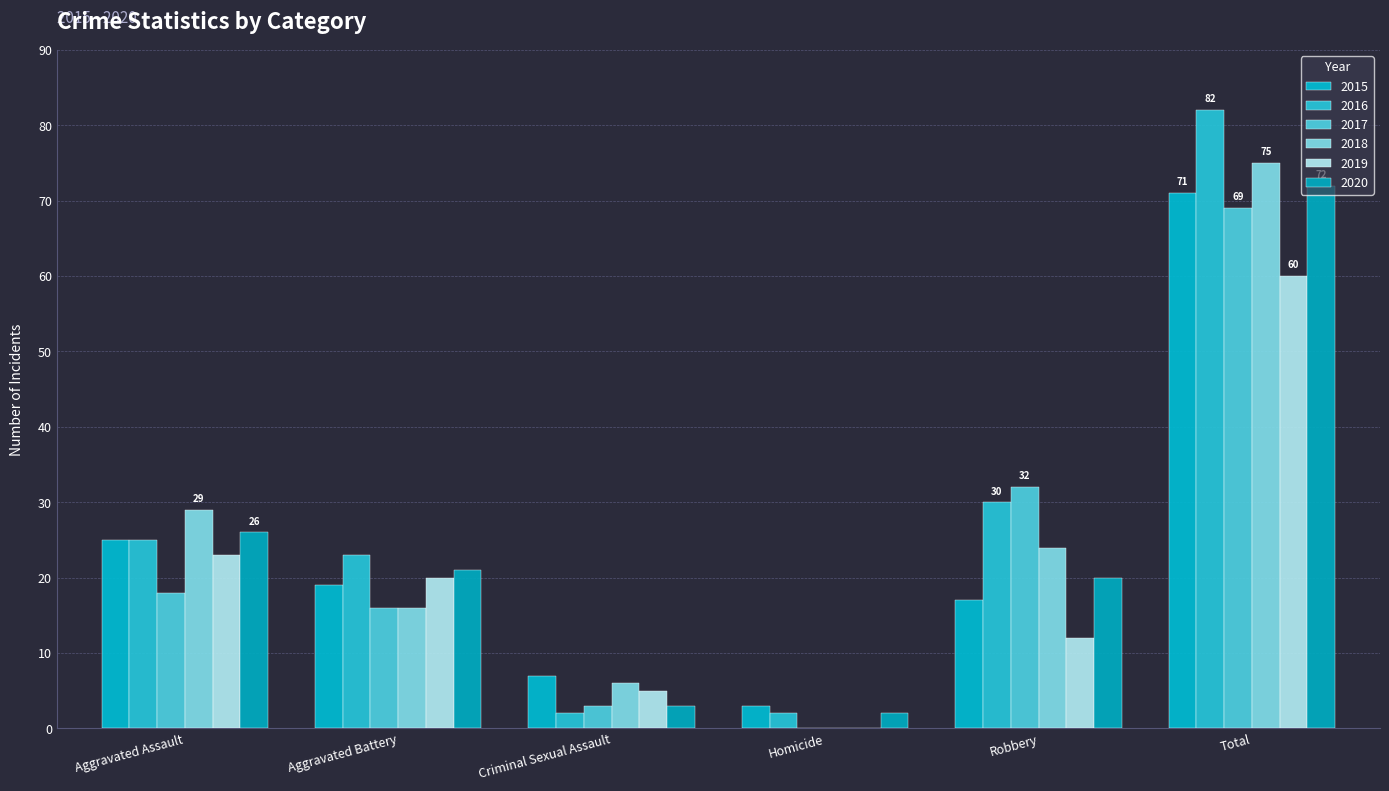

Rank the categories by 2019 value from highest to lowest.

Total, Aggravated Assault, Aggravated Battery, Robbery, Criminal Sexual Assault, Homicide